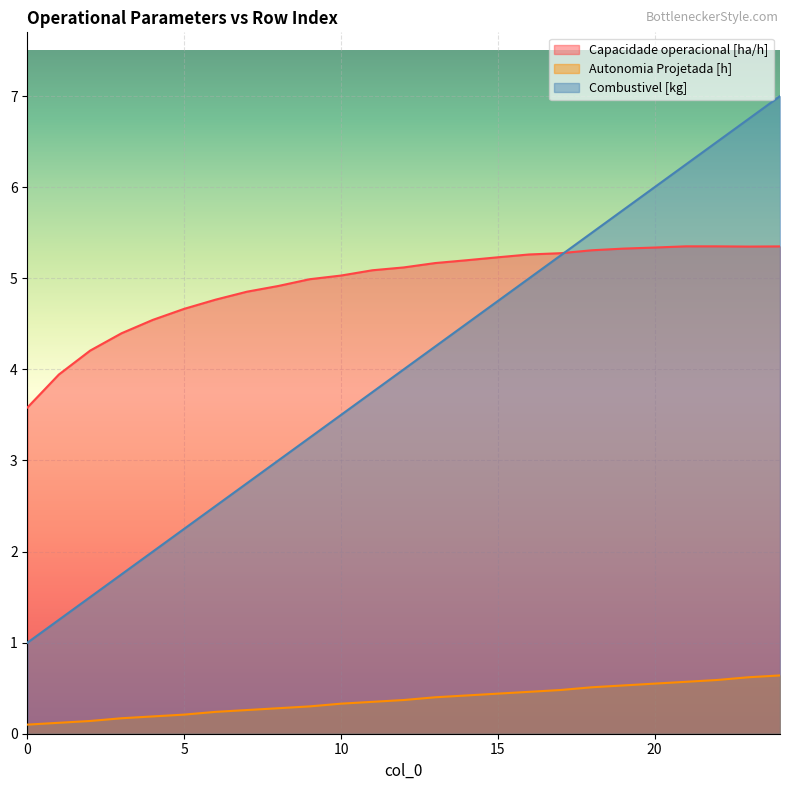

What is the difference between the maximum and minimum values in the Autonomia Projetada [h] series?

0.5